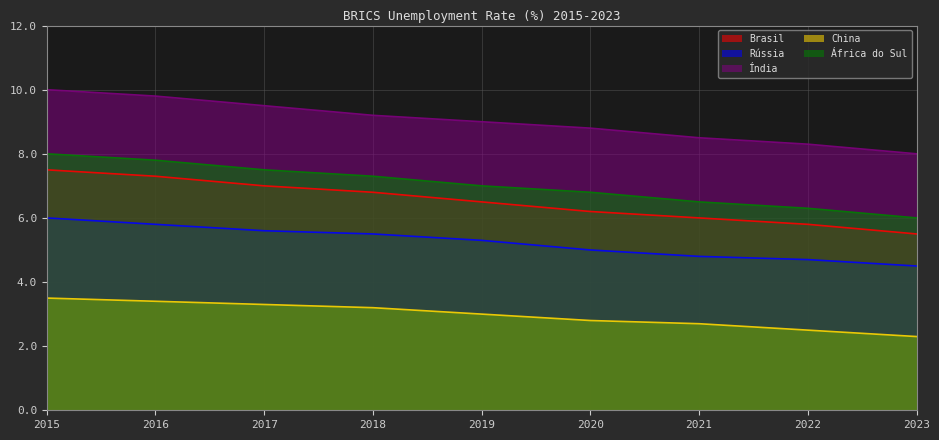

What is the total value across all series at 2023?

26.3